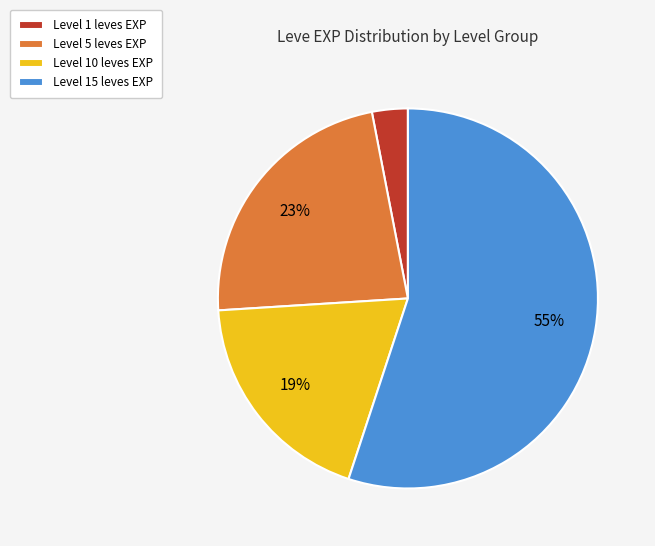

What is the smallest slice in the pie chart?

Level 1 leves EXP